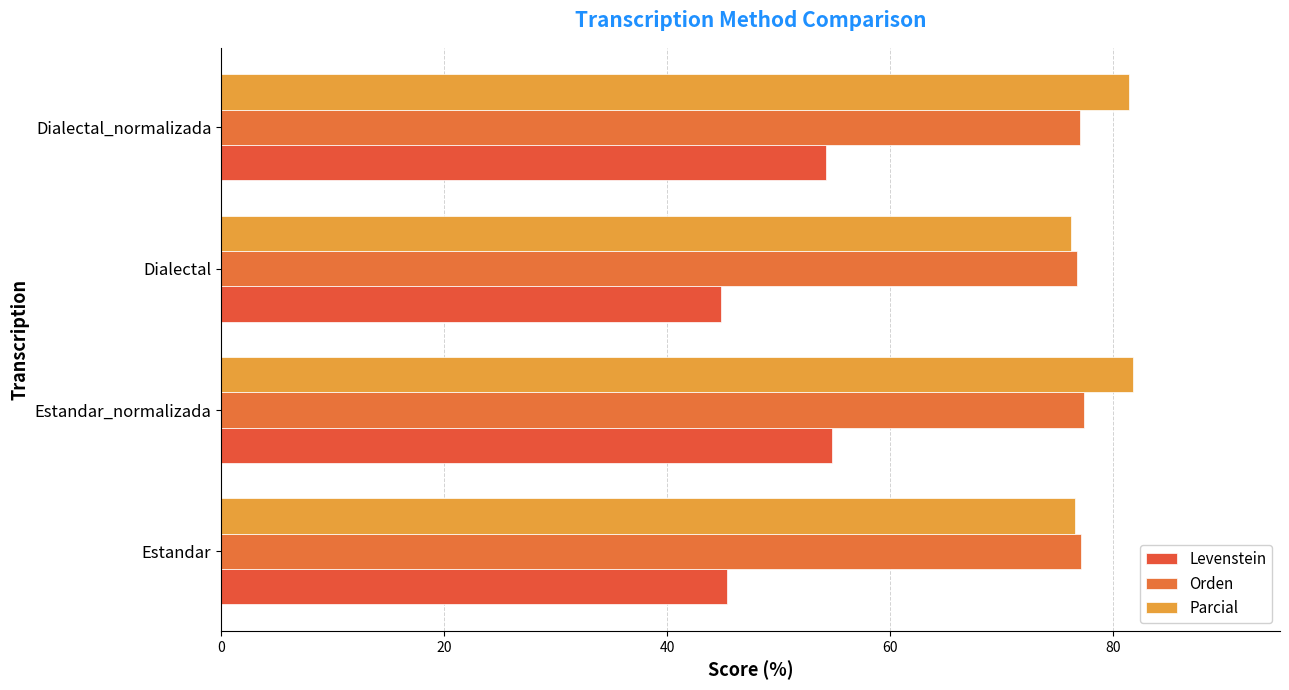

At how many categories does at least one series exceed 76?

4